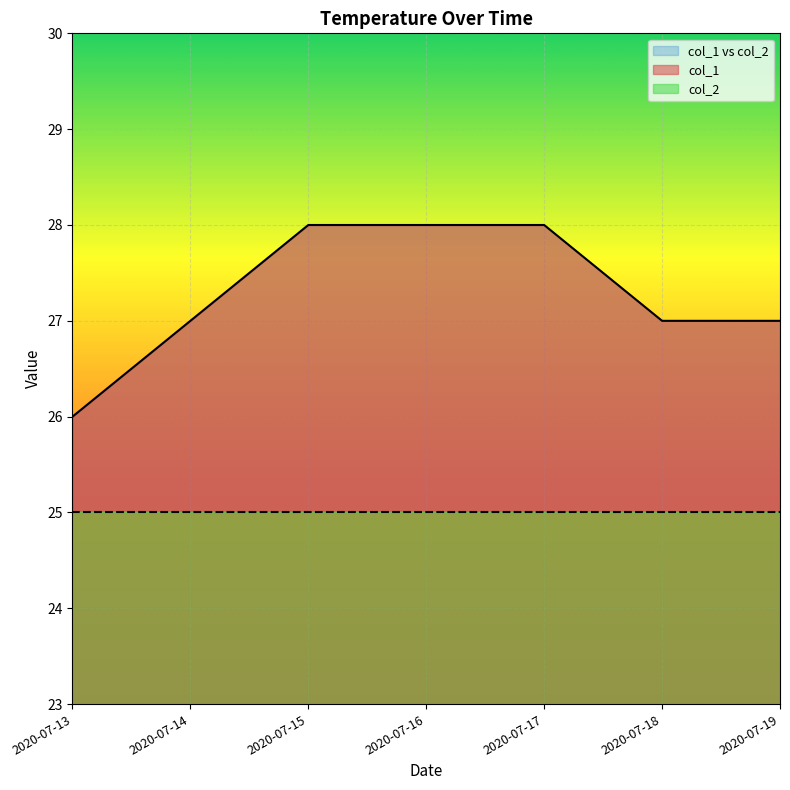

What is the average value?

27